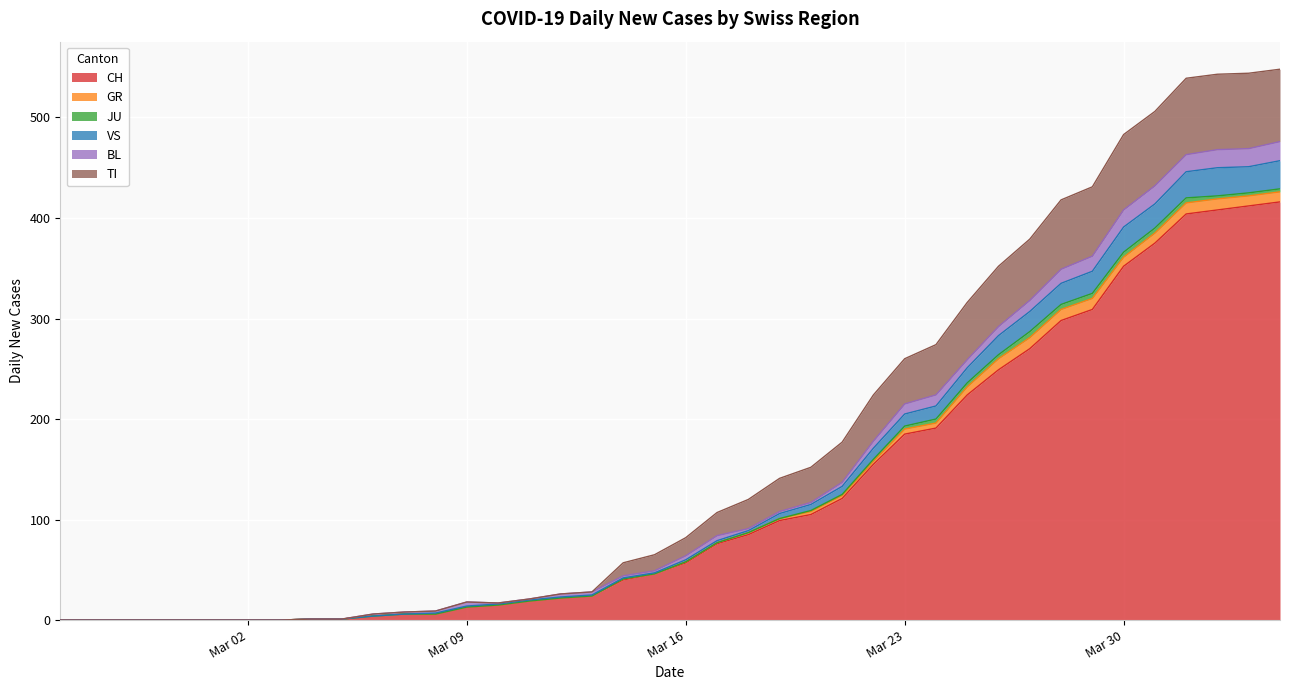

Is it true that VS equals 0 at 2020-03-03?

True